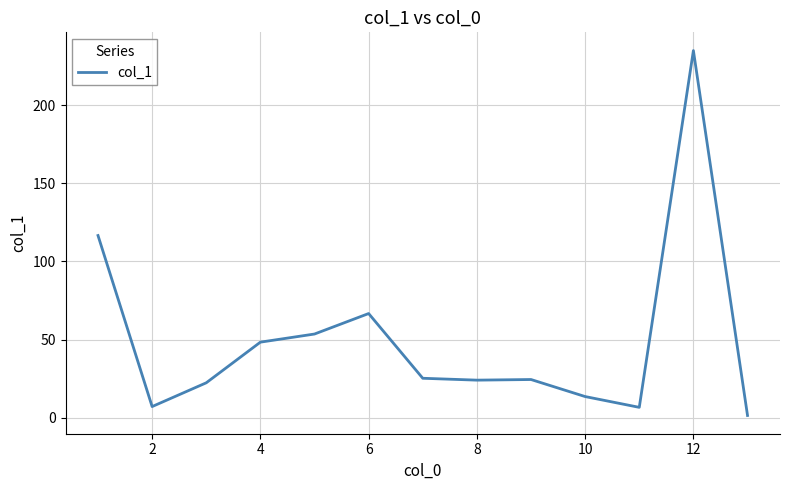

What is the maximum value shown in the chart?

234.9